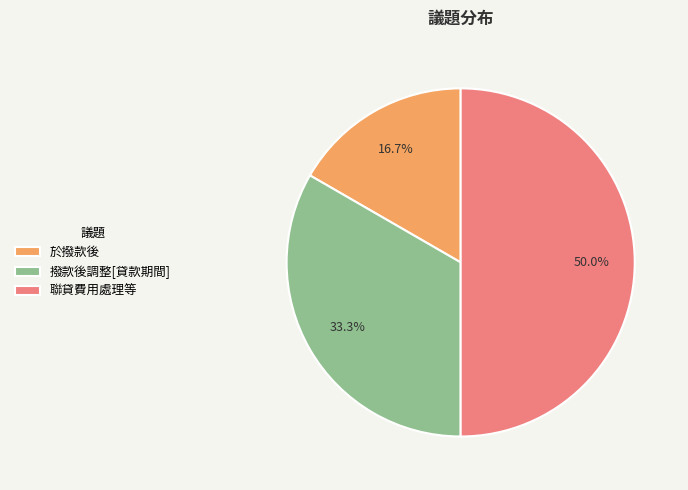

Rank the categories by value from highest to lowest.

聯貸費用處理等, 撥款後調整[貸款期間], 於撥款後